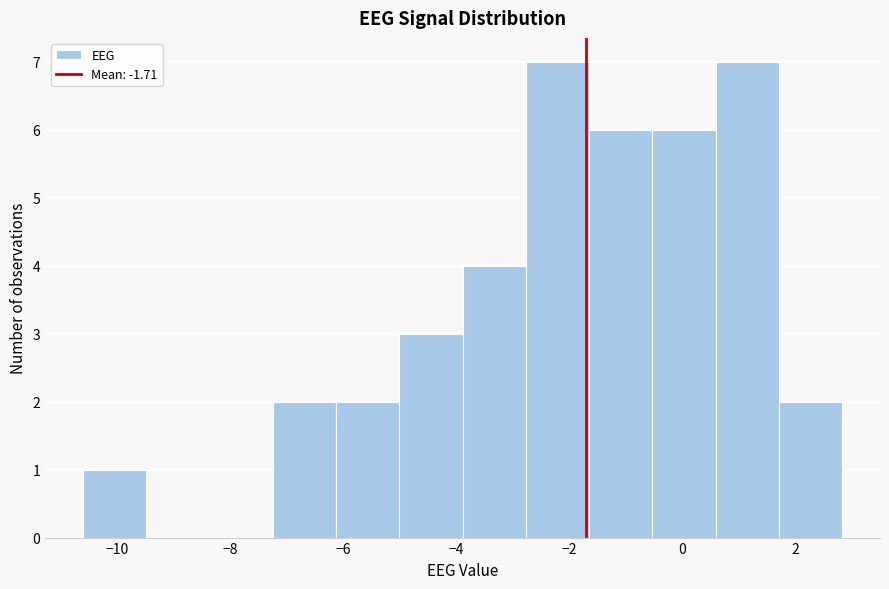

Reading left to right, transcribe this chart: for each bar, give the range it covers on the x-axis and its height. Neither the bar edges nor the heights are printed on the chart, so give them approximately, as read against the axes.

-10.6 to -9.4: 1
-9.4 to -8.4: 0
-8.4 to -7.2: 0
-7.2 to -6.2: 2
-6.2 to -5.0: 2
-5.0 to -3.8: 3
-3.8 to -2.8: 4
-2.8 to -1.6: 7
-1.6 to -0.6: 6
-0.6 to 0.6: 6
0.6 to 1.8: 7
1.8 to 2.8: 2